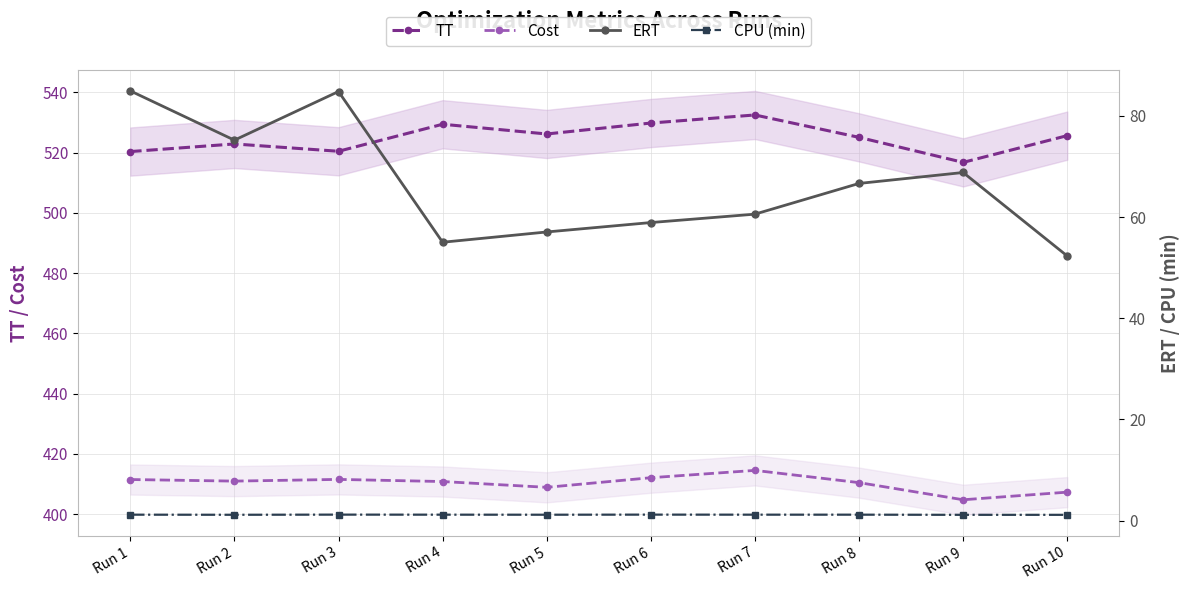

What is the sum of the Cost values at Run 8 and Run 3?

822.0